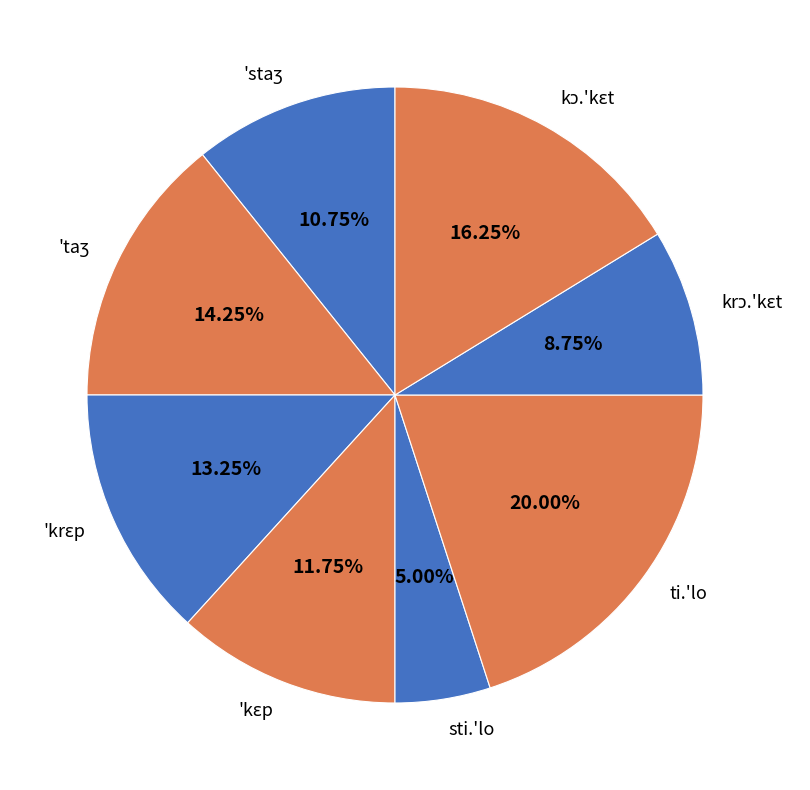

Which category has the smallest portion of the pie?

sti.'lo